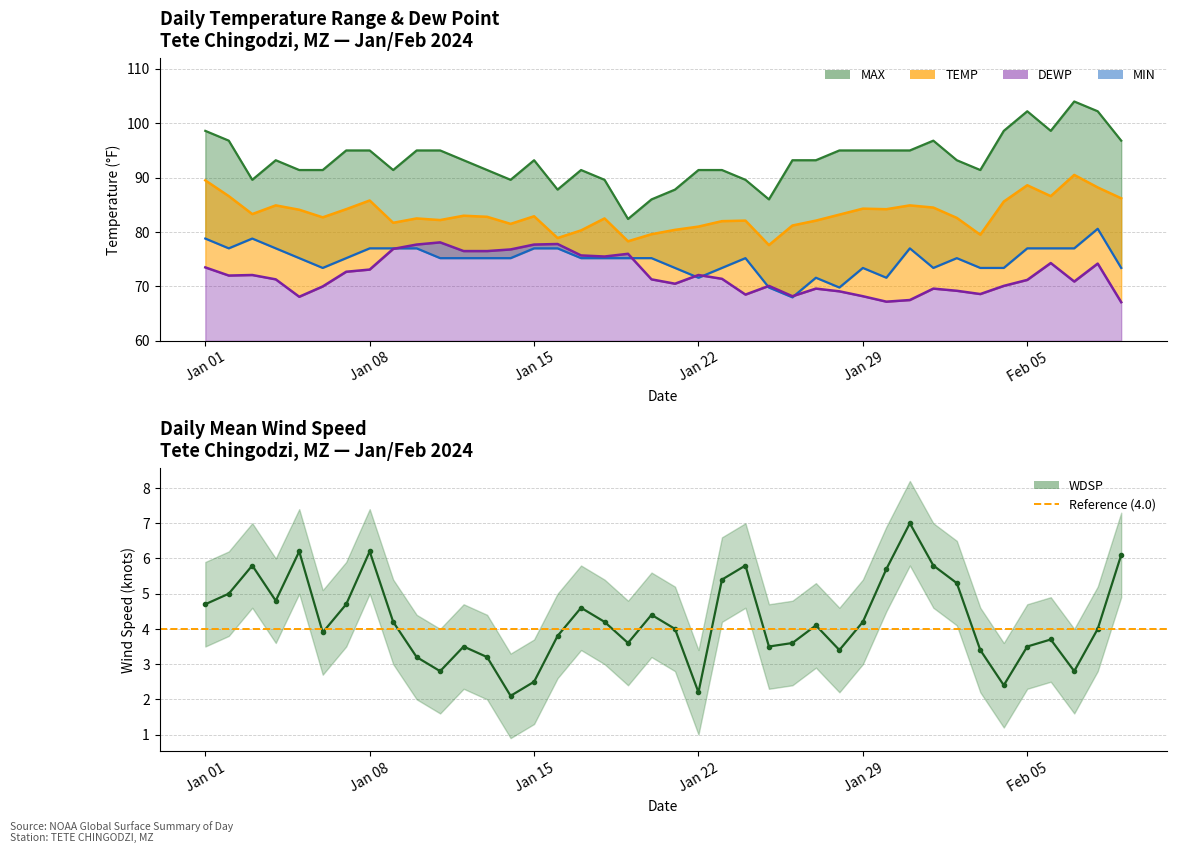

Reading right to left, transcribe all the data shown in this chart.

MAX: 96.8	102.2	104.0	98.6	102.2	98.6	91.4	93.2	96.8	95.0	95.0	95.0	95.0	93.2	93.2	86.0	89.6	91.4	91.4	87.8	86.0	82.4	89.6	91.4	87.8	93.2	89.6	91.4	93.2	95.0	95.0	91.4	95.0	95.0	91.4	91.4	93.2	89.6	96.8	98.6
TEMP: 86.2	88.2	90.5	86.6	88.6	85.6	79.5	82.6	84.5	84.9	84.2	84.3	83.2	82.1	81.2	77.6	82.1	82.0	81.0	80.4	79.6	78.3	82.5	80.3	78.9	82.9	81.5	82.8	83.0	82.2	82.5	81.7	85.8	84.2	82.7	84.1	84.9	83.3	86.6	89.5
MIN: 73.4	80.6	77.0	77.0	77.0	73.4	73.4	75.2	73.4	77.0	71.6	73.4	69.8	71.6	68.0	69.8	75.2	73.4	71.6	73.4	75.2	75.2	75.2	75.2	77.0	77.0	75.2	75.2	75.2	75.2	77.0	77.0	77.0	75.2	73.4	75.2	77.0	78.8	77.0	78.8
DEWP: 67.1	74.2	70.9	74.3	71.2	70.1	68.6	69.2	69.6	67.5	67.2	68.2	69.1	69.6	68.2	70.1	68.5	71.4	72.1	70.5	71.3	76.0	75.5	75.7	77.8	77.7	76.8	76.5	76.5	78.1	77.7	76.9	73.1	72.7	70.0	68.1	71.3	72.1	72.0	73.5